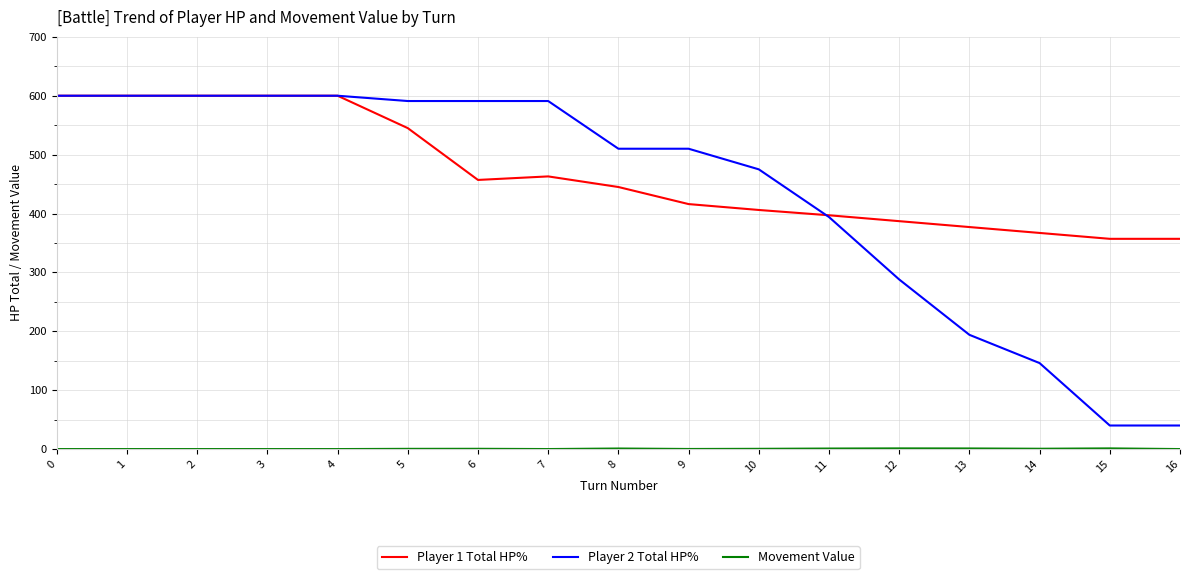

What is the difference between the maximum and second lowest values in the Player 1 Total HP% series?

243.0